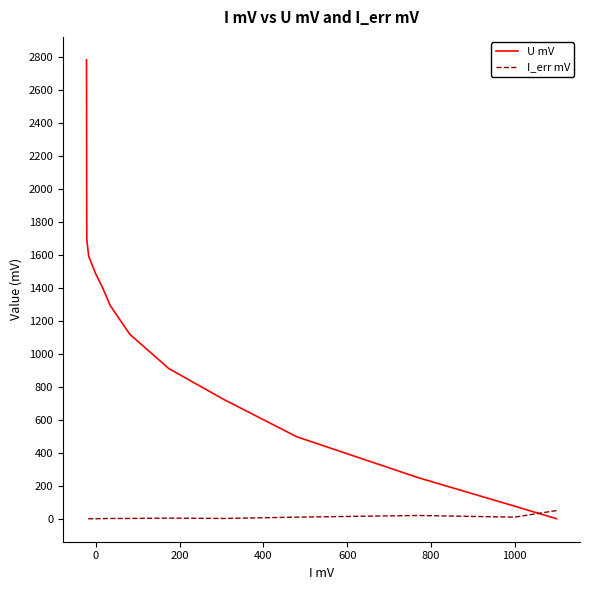

List the series in order of their overall mean, highest first.

U mV, I_err mV